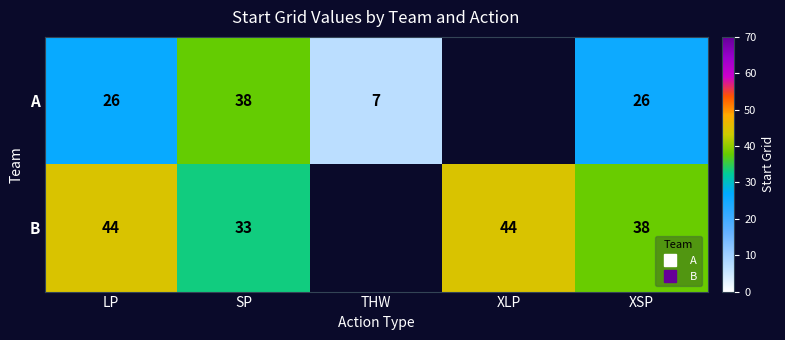

Rank the series by their maximum value, from highest to lowest.

B, A